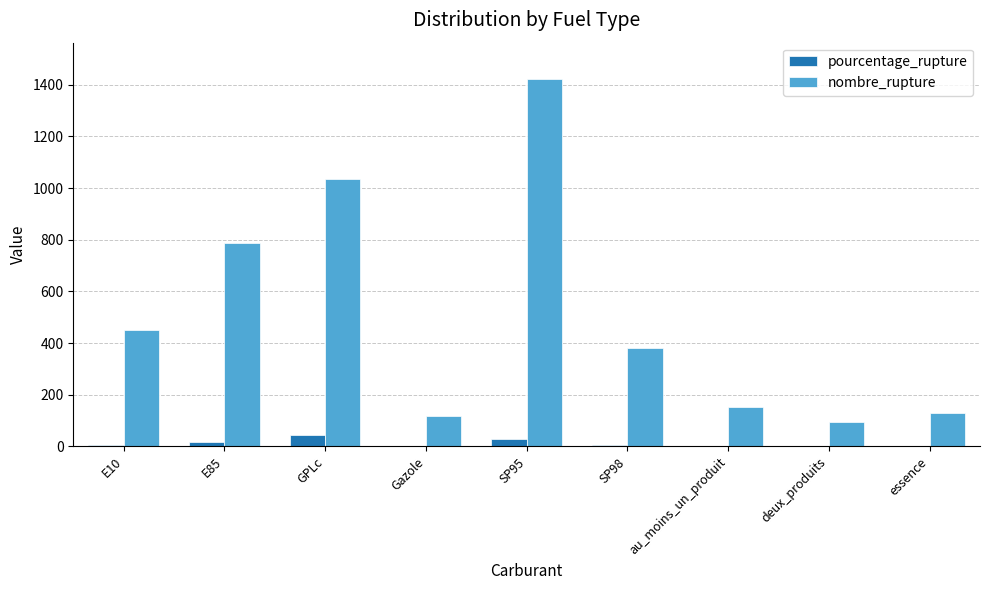

Is the value of pourcentage_rupture at essence greater than the value of nombre_rupture at essence?

No